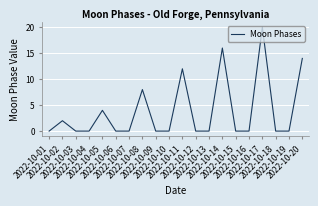

How many values are between 0 and 8?

16